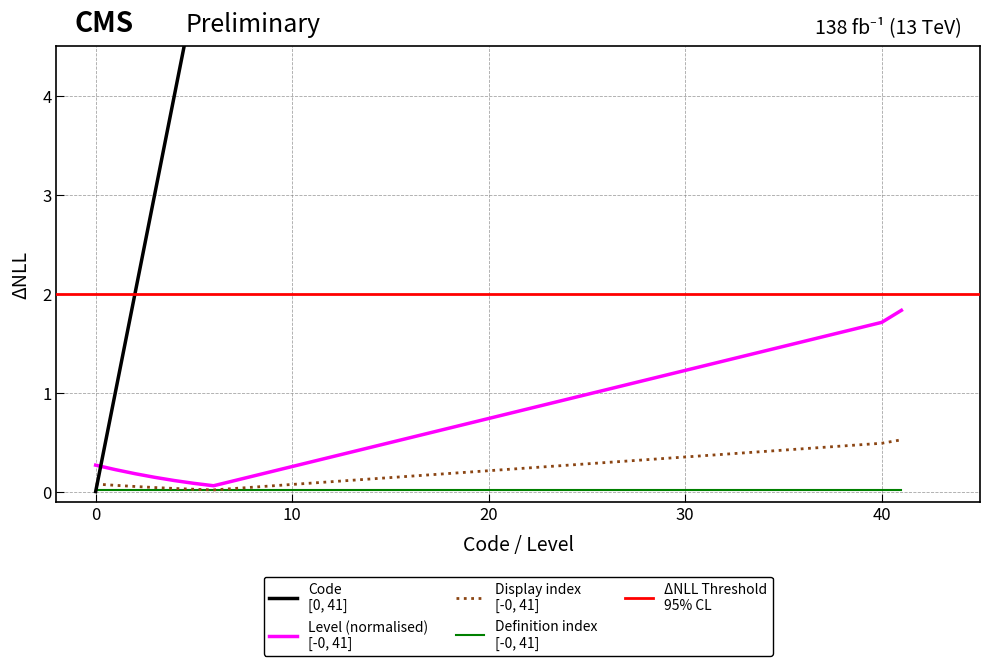

At which label does the data first exceed 4?

5